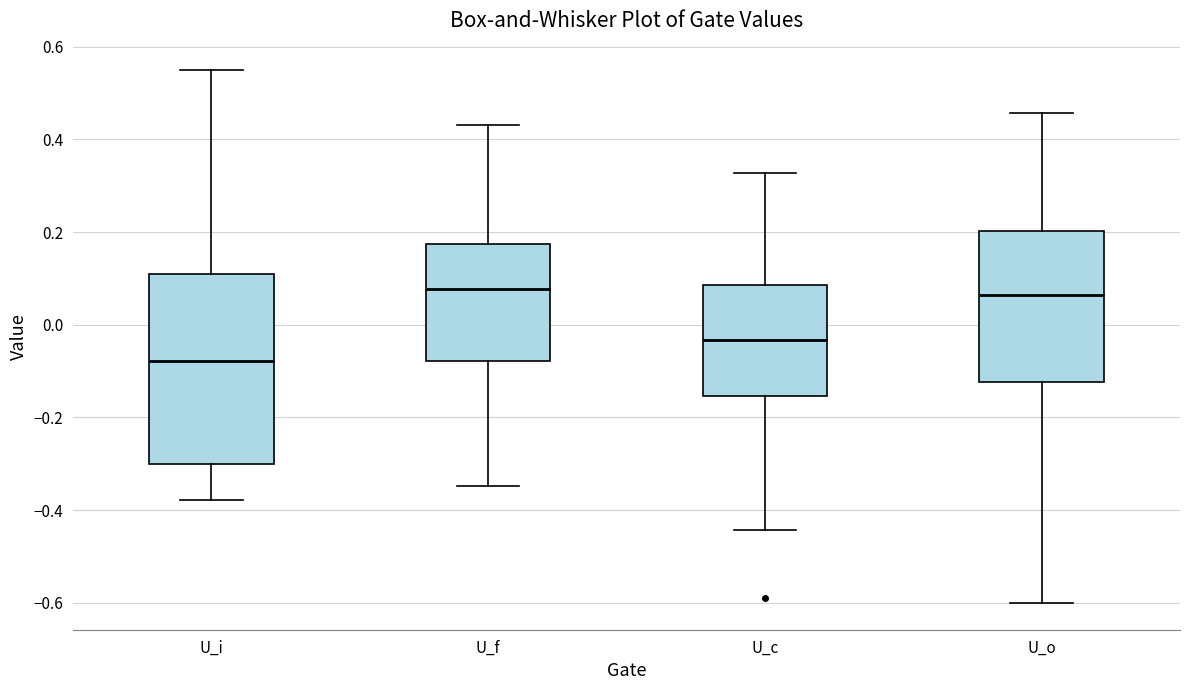

Reading left to right, read every box against the y-axis: the position of its median line, the range the box covers, and the ends of its whiskers. The values are not printed on the chart, so give them approximately, as read against the axis.

U_i: median -0.08, box -0.30 to 0.12, whiskers -0.38 to 0.54
U_f: median 0.08, box -0.08 to 0.18, whiskers -0.34 to 0.44
U_c: median -0.04, box -0.16 to 0.08, whiskers -0.44 to 0.32
U_o: median 0.06, box -0.12 to 0.20, whiskers -0.60 to 0.46